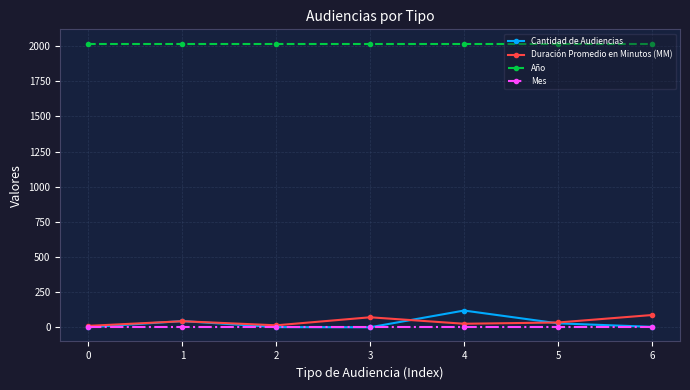

Is this an area chart (filled region under the line)?

No